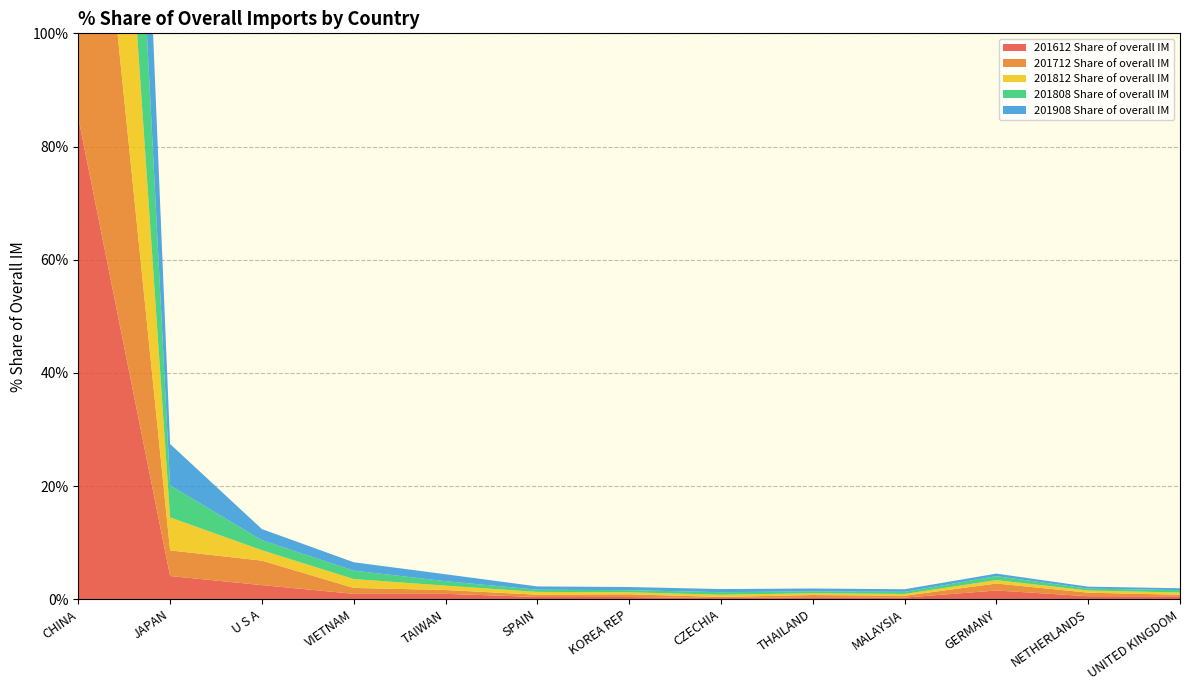

Reading left to right, what are all the values shown in this chart?

201612 Share of overall IM: CHINA=85.1	JAPAN=4.1	U S A=2.5	VIETNAM=0.9	TAIWAN=0.9	SPAIN=0.4	KOREA REP=0.4	CZECHIA=0.2	THAILAND=0.3	MALAYSIA=0.3	GERMANY=1.5	NETHERLANDS=0.5	UNITED KINGDOM=0.5
201712 Share of overall IM: CHINA=83.1	JAPAN=4.5	U S A=4.3	VIETNAM=1.0	TAIWAN=0.7	SPAIN=0.4	KOREA REP=0.5	CZECHIA=0.2	THAILAND=0.4	MALAYSIA=0.3	GERMANY=1.2	NETHERLANDS=0.6	UNITED KINGDOM=0.3
201812 Share of overall IM: CHINA=84.2	JAPAN=5.8	U S A=1.8	VIETNAM=1.6	TAIWAN=0.8	SPAIN=0.5	KOREA REP=0.4	CZECHIA=0.4	THAILAND=0.3	MALAYSIA=0.3	GERMANY=0.6	NETHERLANDS=0.4	UNITED KINGDOM=0.4
201808 Share of overall IM: CHINA=84.1	JAPAN=5.7	U S A=1.8	VIETNAM=1.5	TAIWAN=0.8	SPAIN=0.4	KOREA REP=0.4	CZECHIA=0.5	THAILAND=0.3	MALAYSIA=0.4	GERMANY=0.7	NETHERLANDS=0.3	UNITED KINGDOM=0.4
201908 Share of overall IM: CHINA=82.4	JAPAN=7.3	U S A=2.0	VIETNAM=1.5	TAIWAN=1.2	SPAIN=0.6	KOREA REP=0.6	CZECHIA=0.5	THAILAND=0.5	MALAYSIA=0.5	GERMANY=0.5	NETHERLANDS=0.3	UNITED KINGDOM=0.3